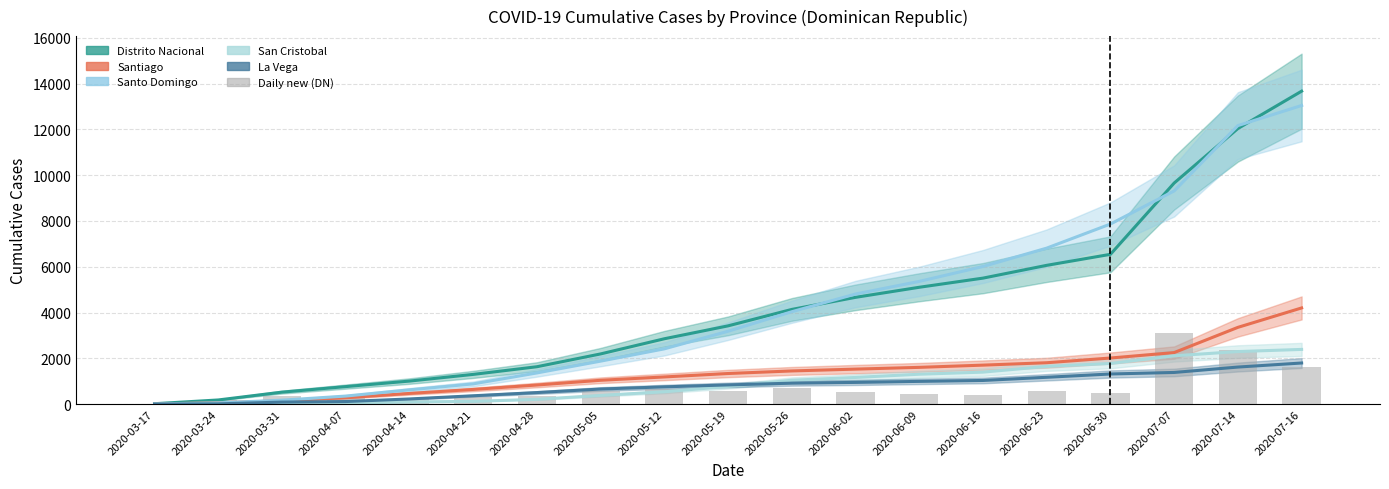

What is the label of the 9th bar from the right?

2020-05-26